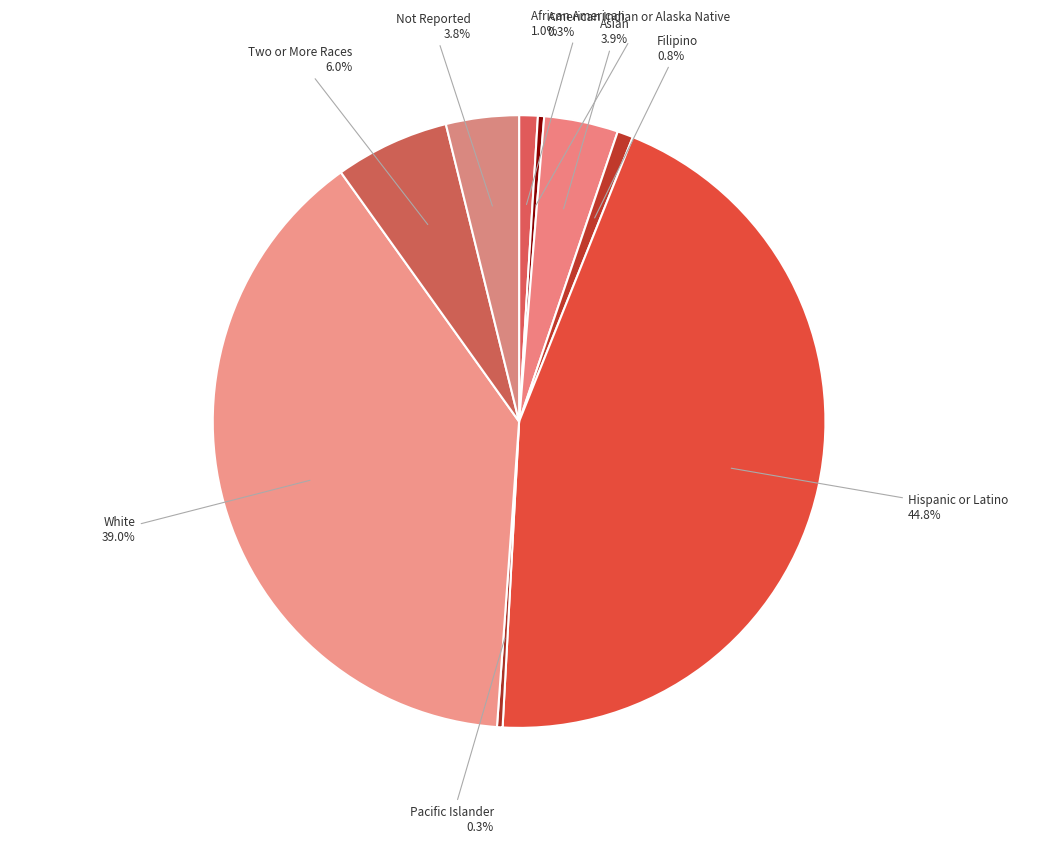

How many segments does this pie chart have?

9